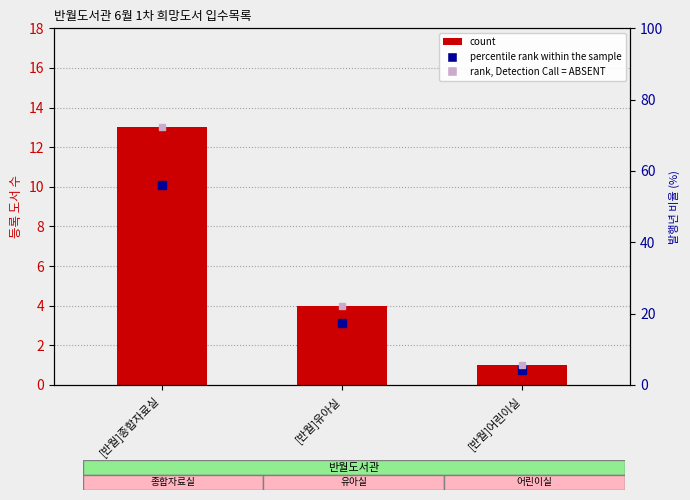

Count the values in the range 1 to 13.

3